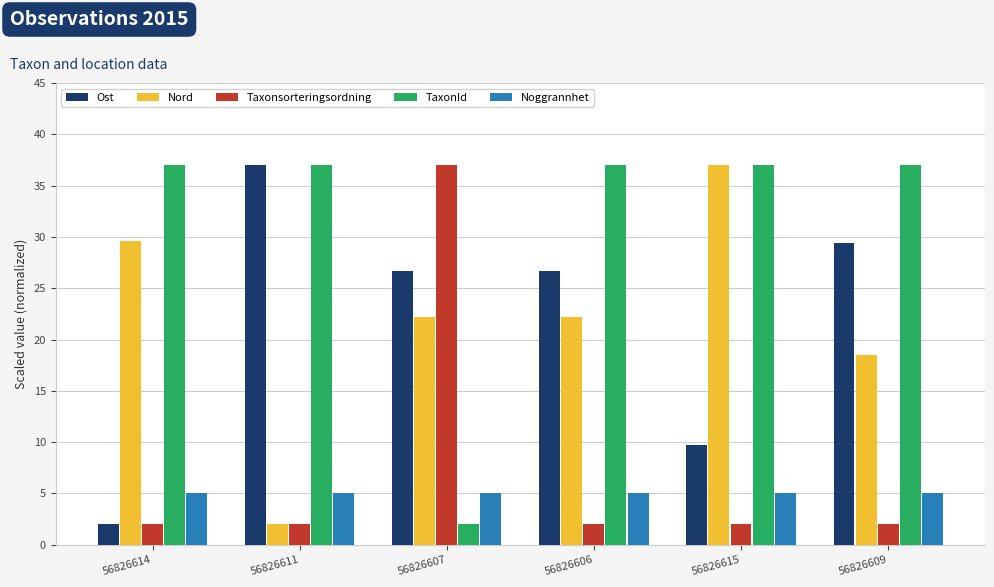

What is the sum of the TaxonId values at 56826615 and 56826614?

74.0